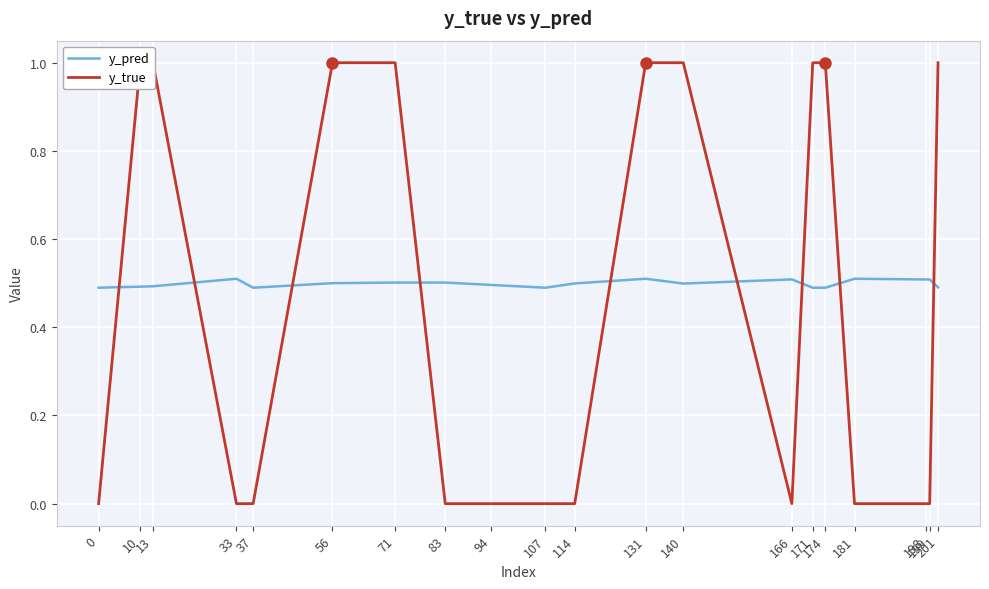

The value of y_pred at 37 is 0.5. True or false?

True